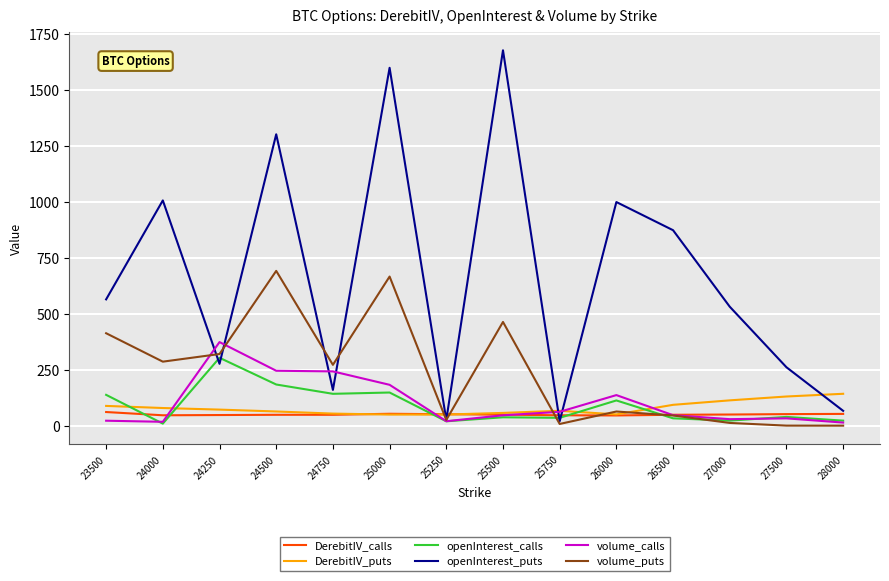

Which series ends up on top after the final intersection of openInterest_puts and volume_calls?

openInterest_puts